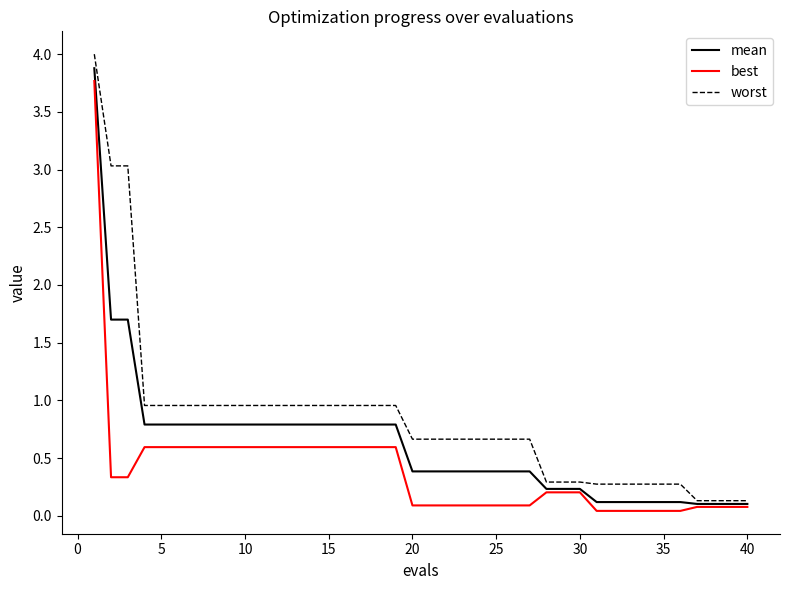

List the series in order of their overall mean, lowest first.

best, mean, worst